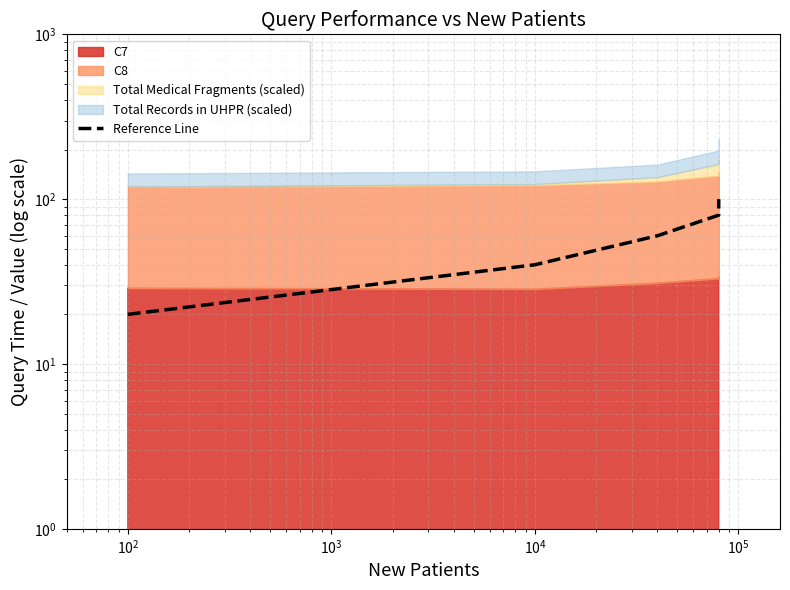

How many data points does each series have?

5